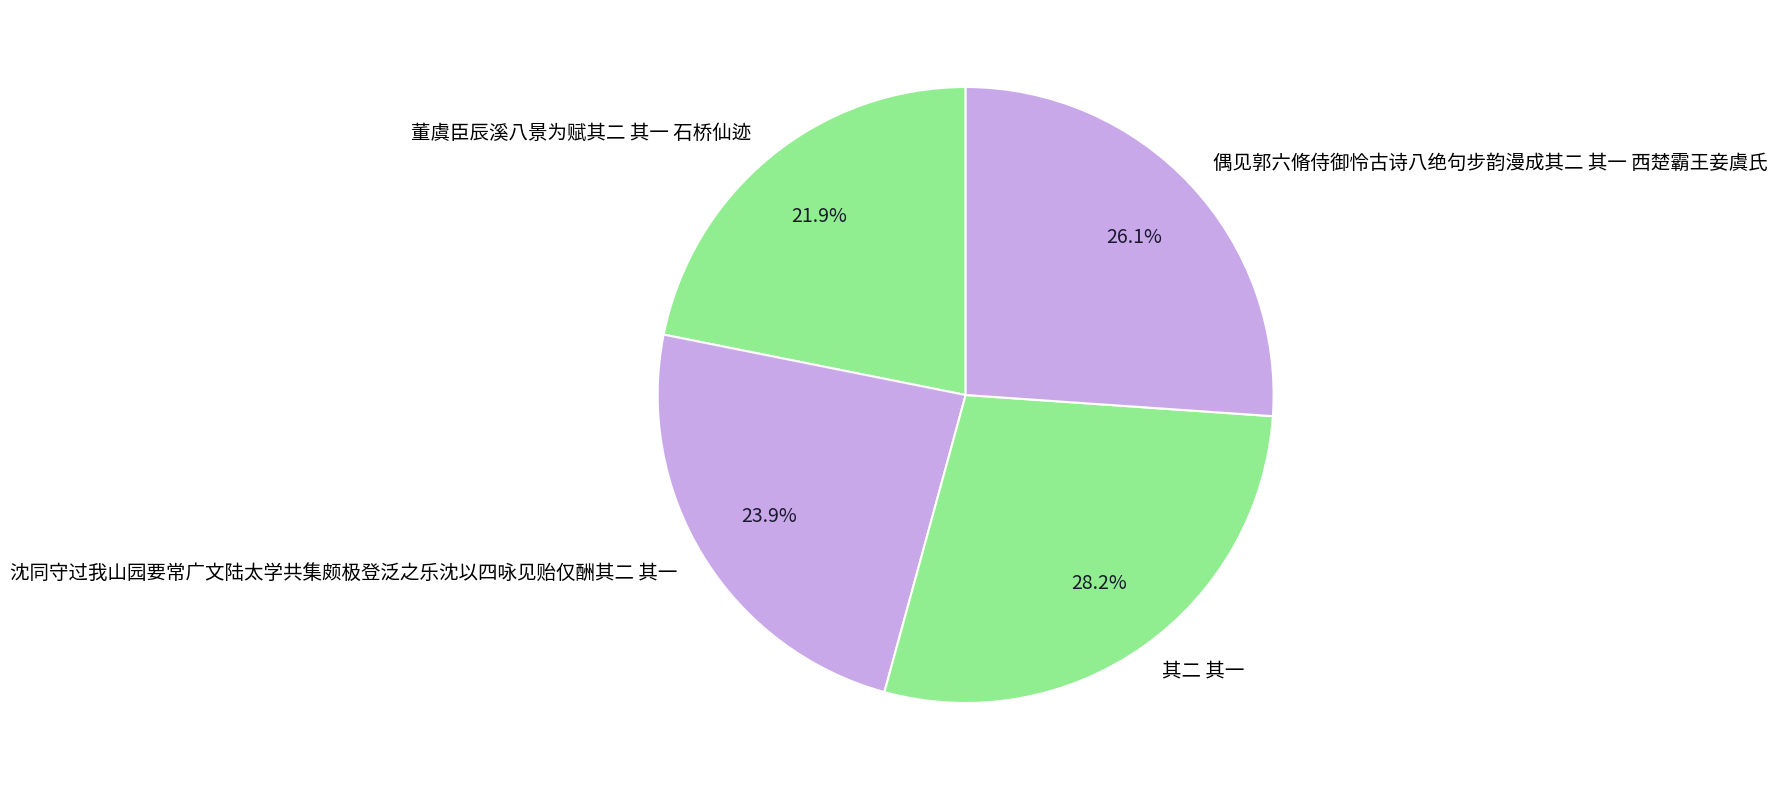

The 董虞臣辰溪八景为赋其二 其一 石桥仙迹 slice represents 22% of the pie. True or false?

True